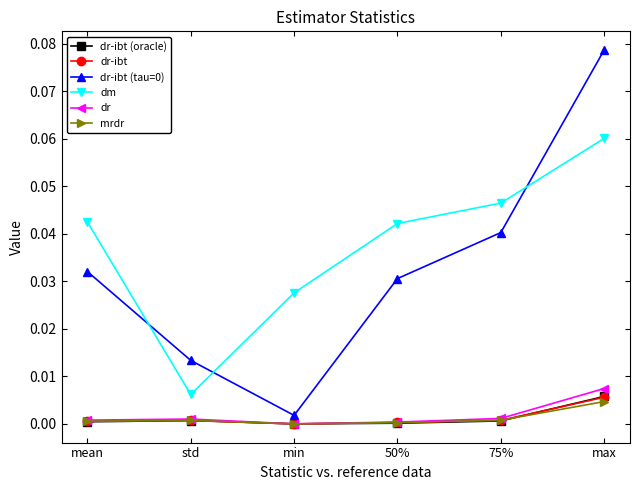

The value of dr-ibt at 50% is 0.0. True or false?

True